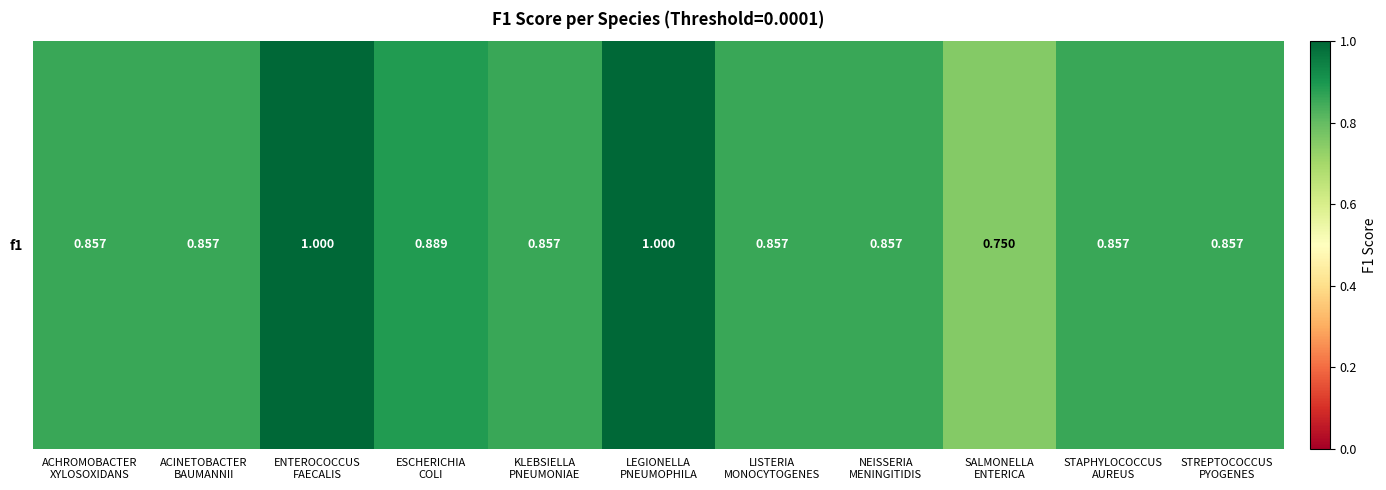

At which label is the value closest to 0?

SALMONELLA
ENTERICA